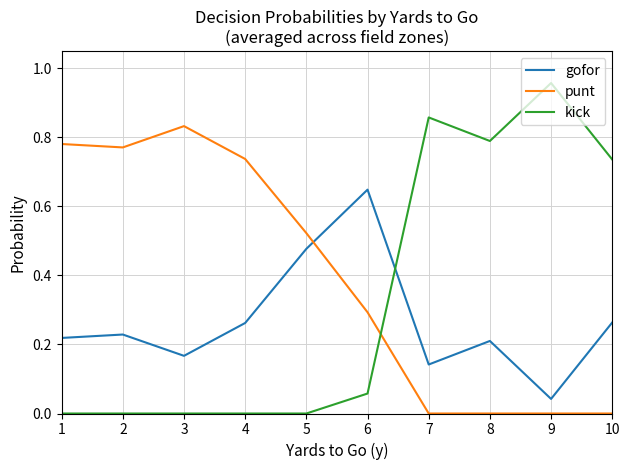

What are all the series names shown in the legend?

gofor, punt, kick